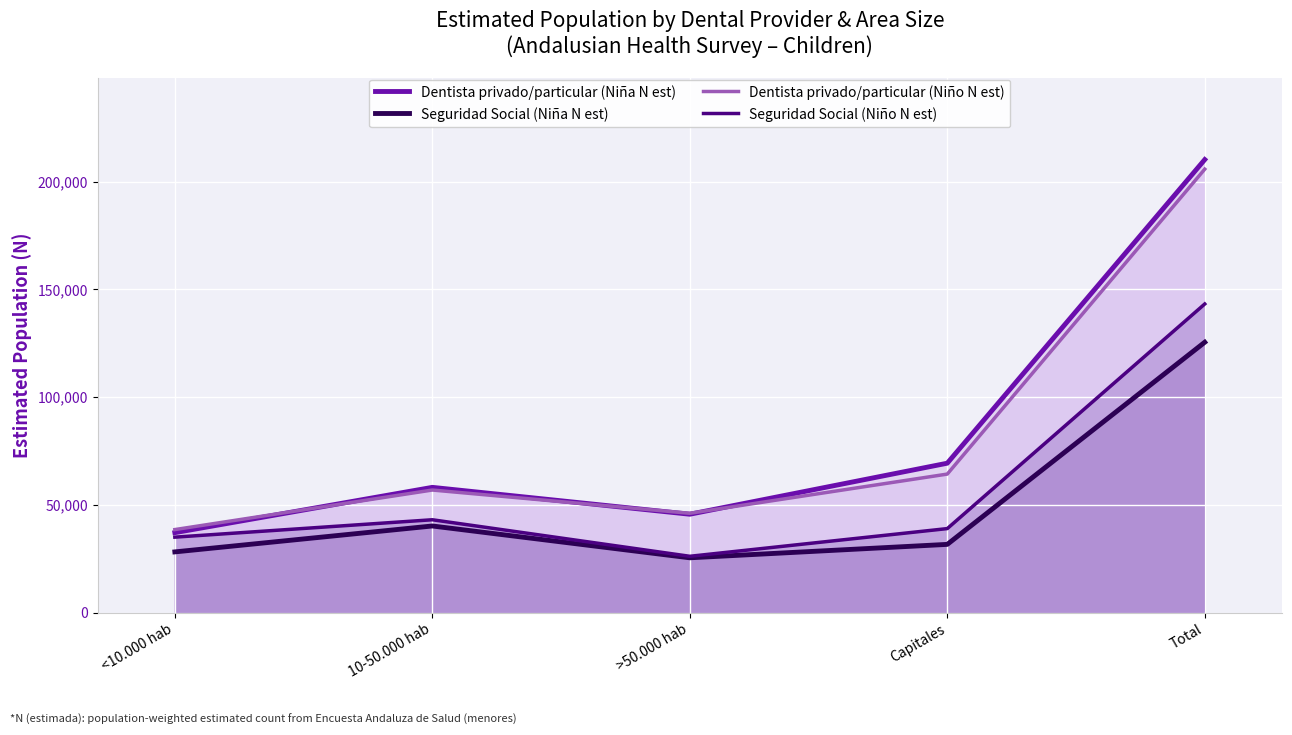

What are all the series names shown in the legend?

Dentista privado/particular (Niña N est), Seguridad Social (Niña N est), Dentista privado/particular (Niño N est), Seguridad Social (Niño N est)